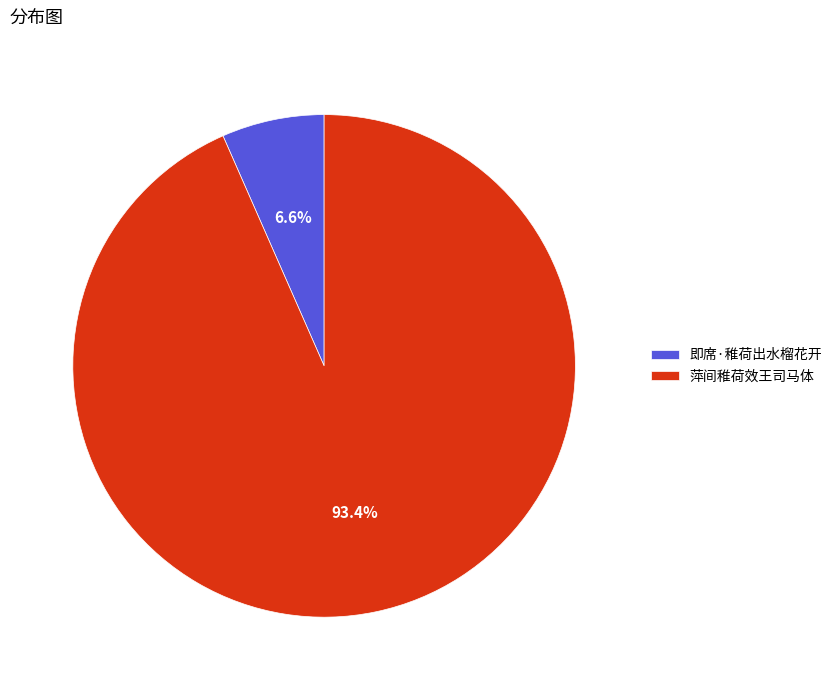

To the nearest percent, what is the difference between the 即席·稚荷出水榴花开 and 萍间稚荷效王司马体 slice percentages?

87%